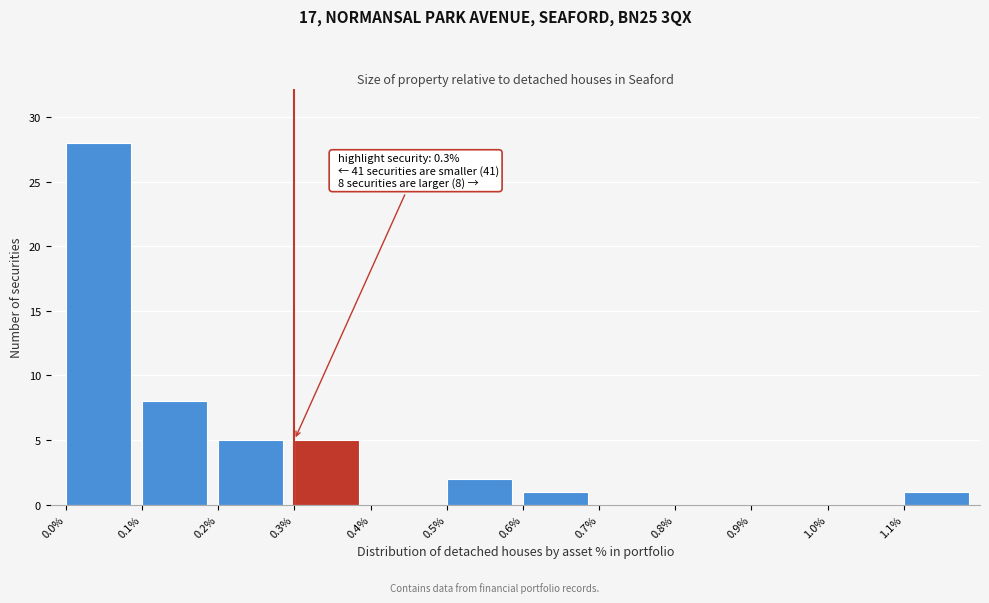

Over which range of the x-axis is the bar tallest?

0.0 to 0.1